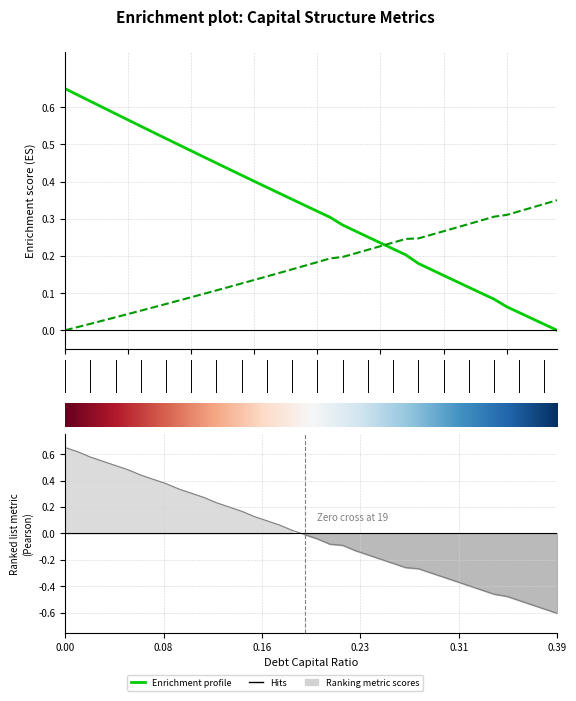

What value does the cost_capital series have at 0.34?

-0.5